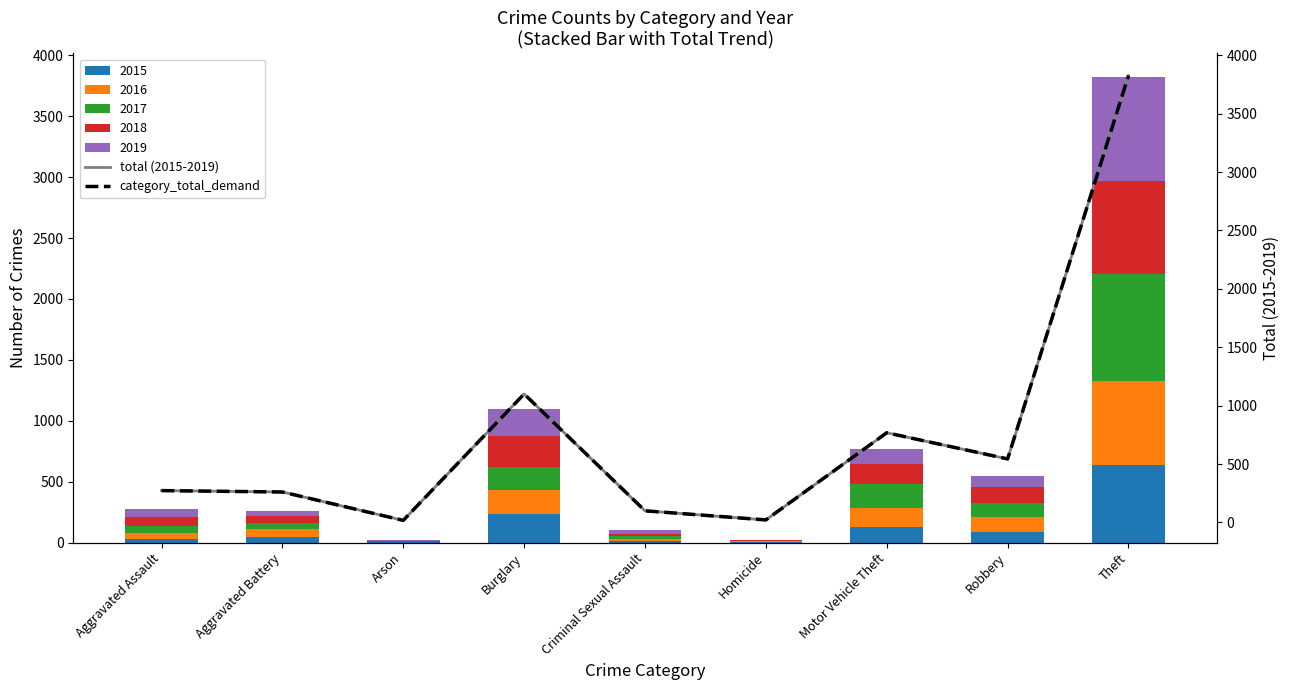

What position from the left is Aggravated Battery?

2